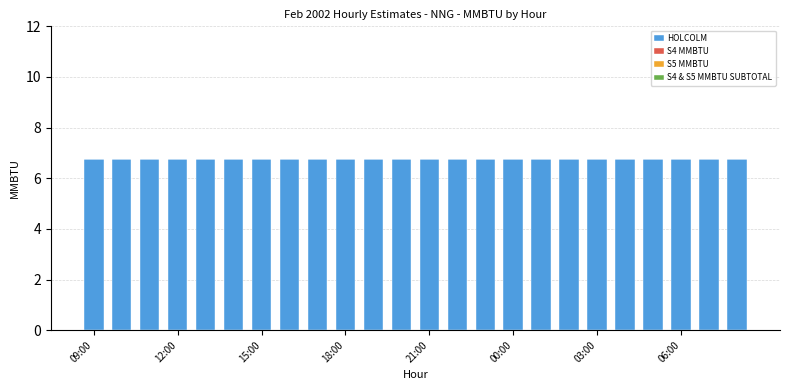

What are all the series names shown in the legend?

HOLCOLM, S4 MMBTU, S5 MMBTU, S4 & S5 MMBTU SUBTOTAL